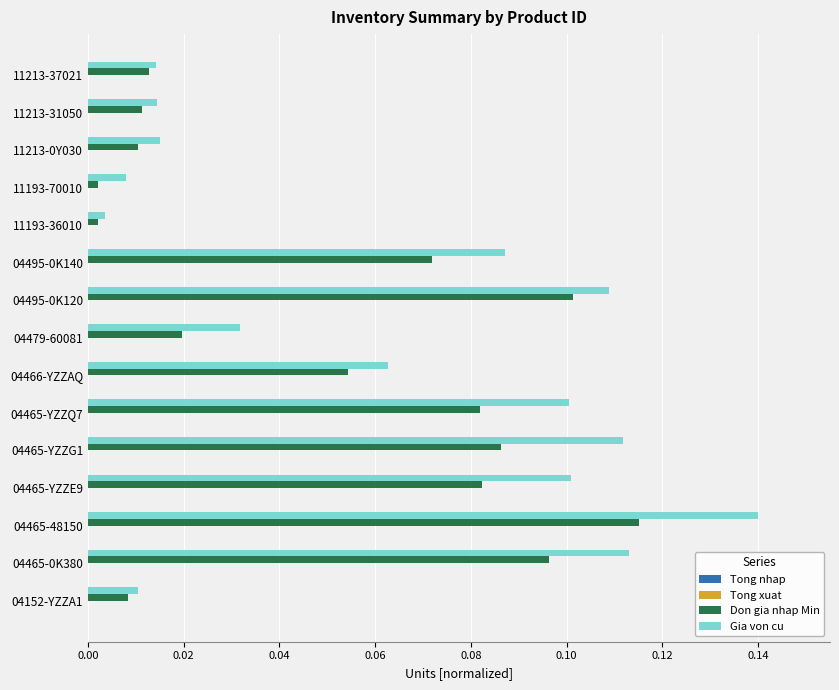

Count the number of categories in the chart.

15